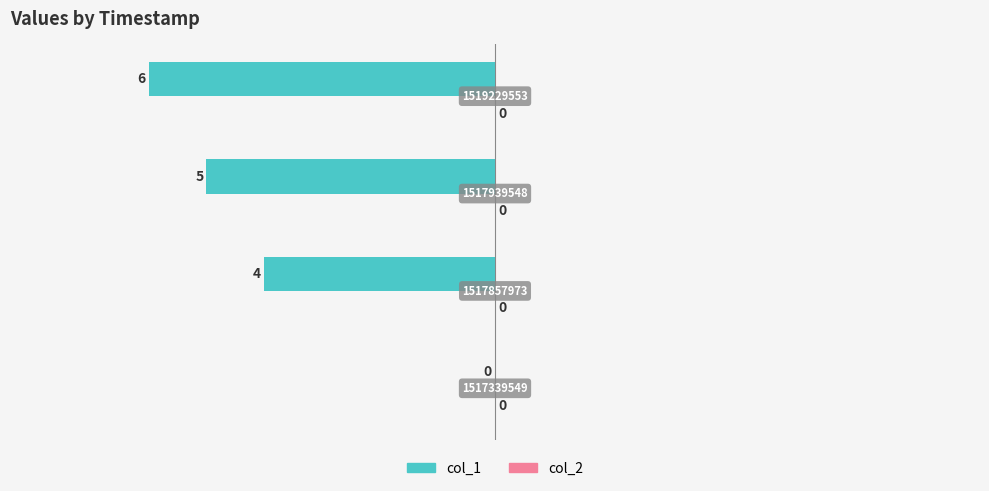

Are the bars horizontal?

Yes